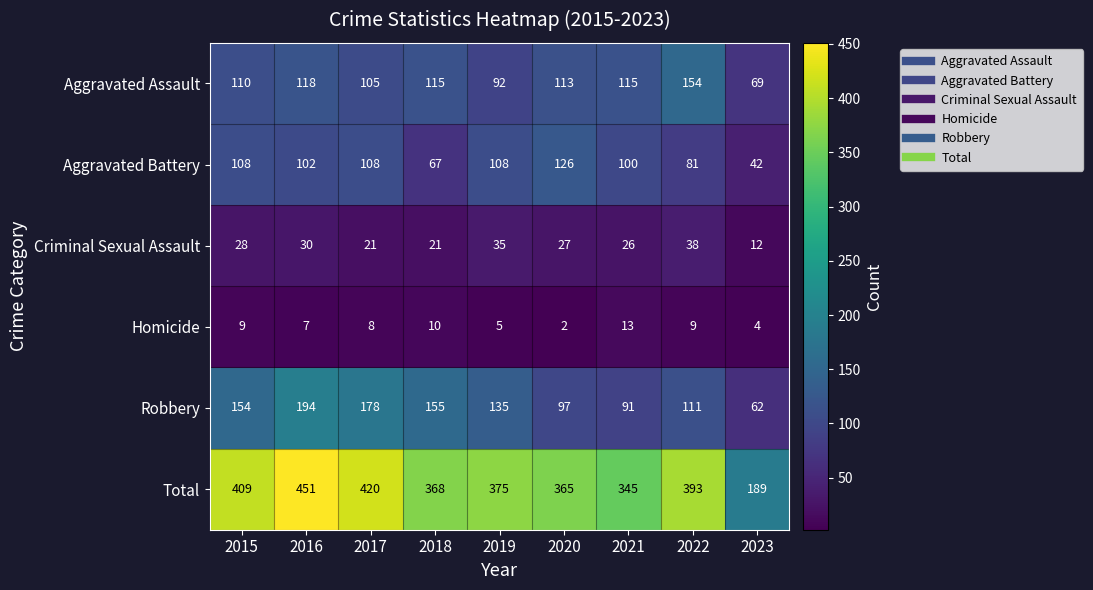

Which series has the largest total across all categories?

Total